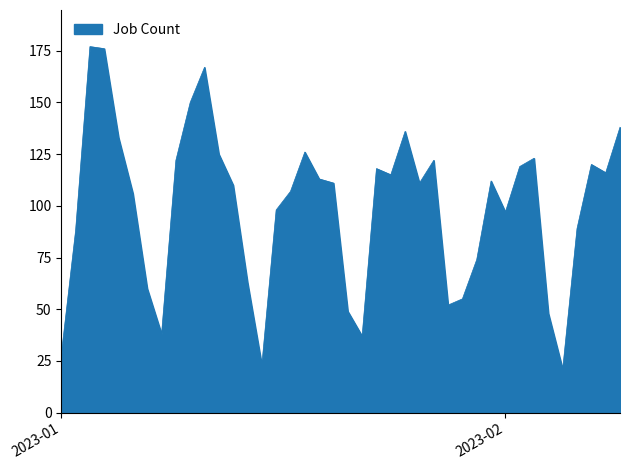

What is the difference between the second highest and minimum values?

155